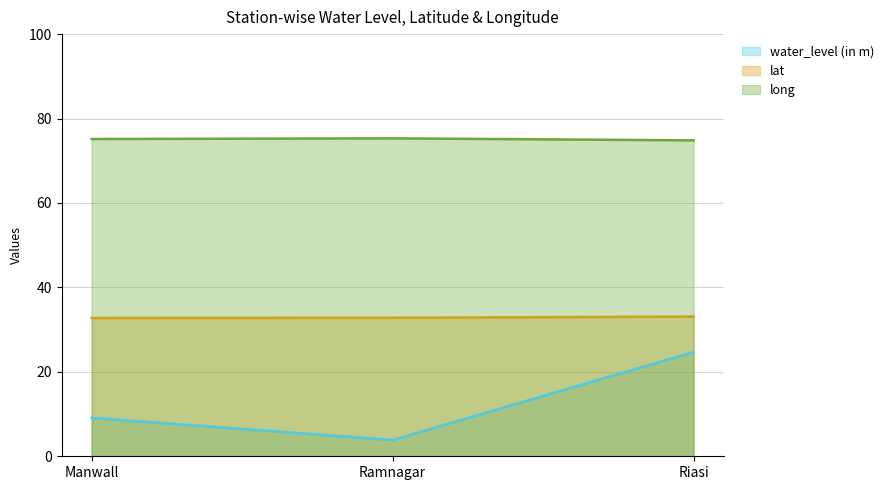

What is the approximate value of lat at Manwall?

32.8